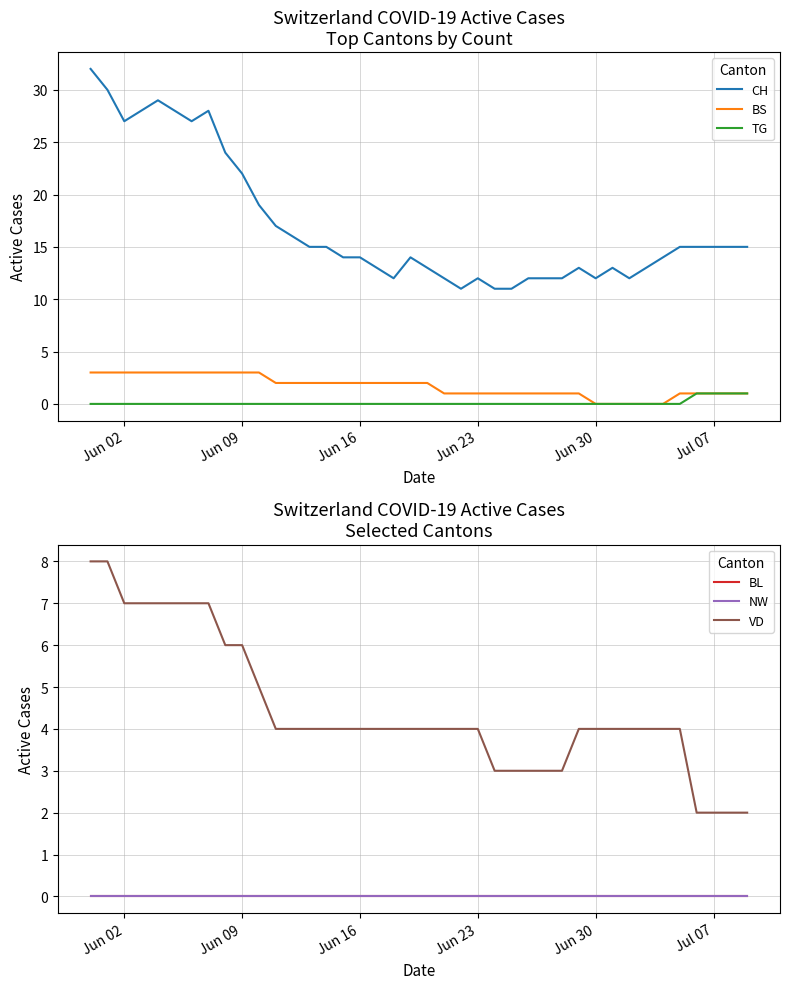

How many lines are shown in the chart?

6